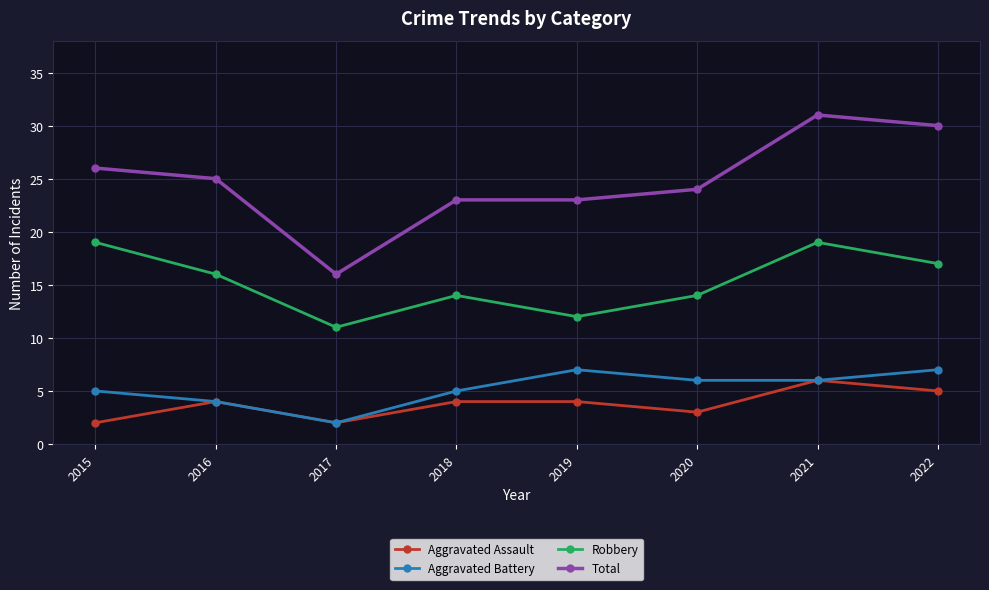

Where does the Robbery series first go above 16?

2015